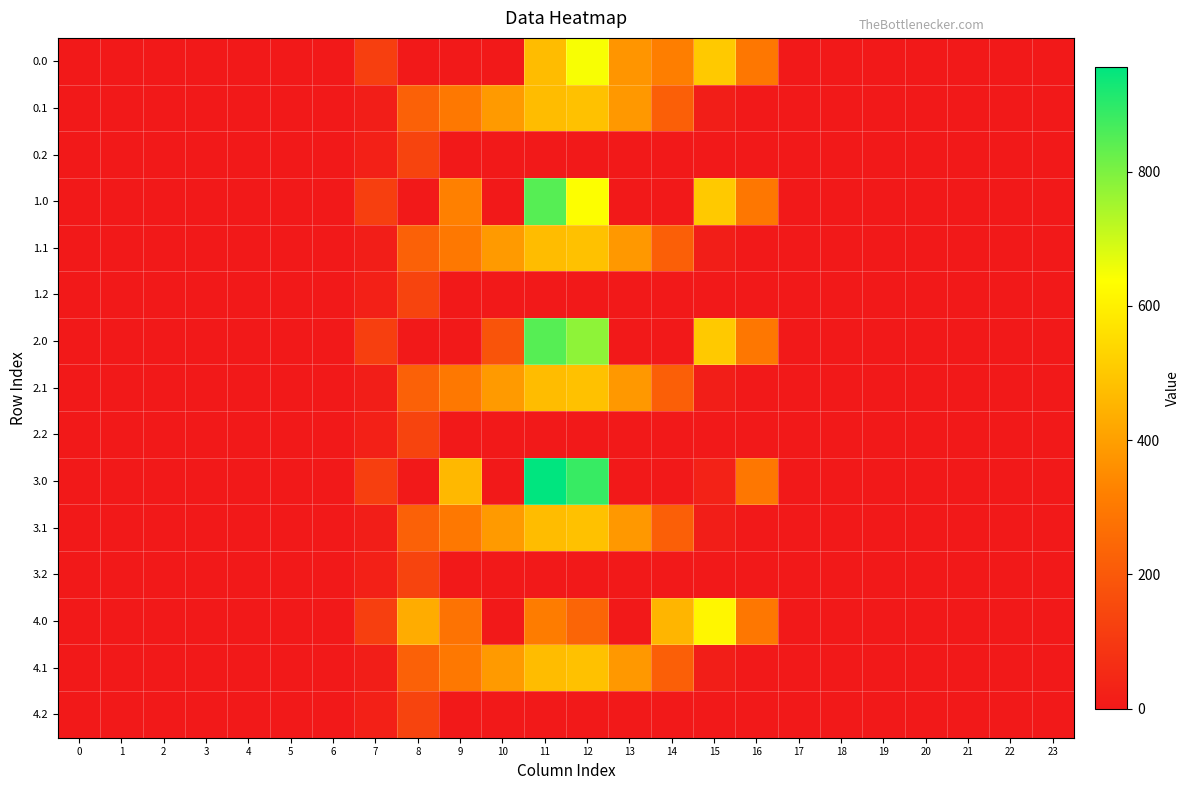

Which has a higher value, 7 or 12?

12